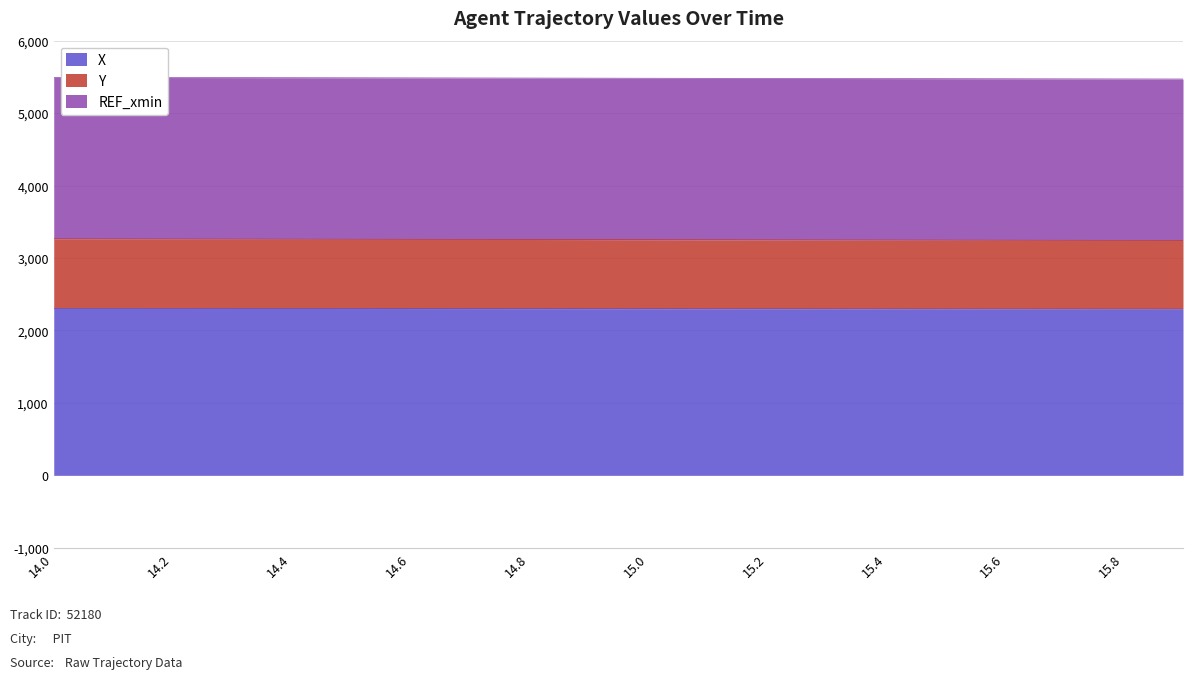

What is the average value of the X series?

2300.1